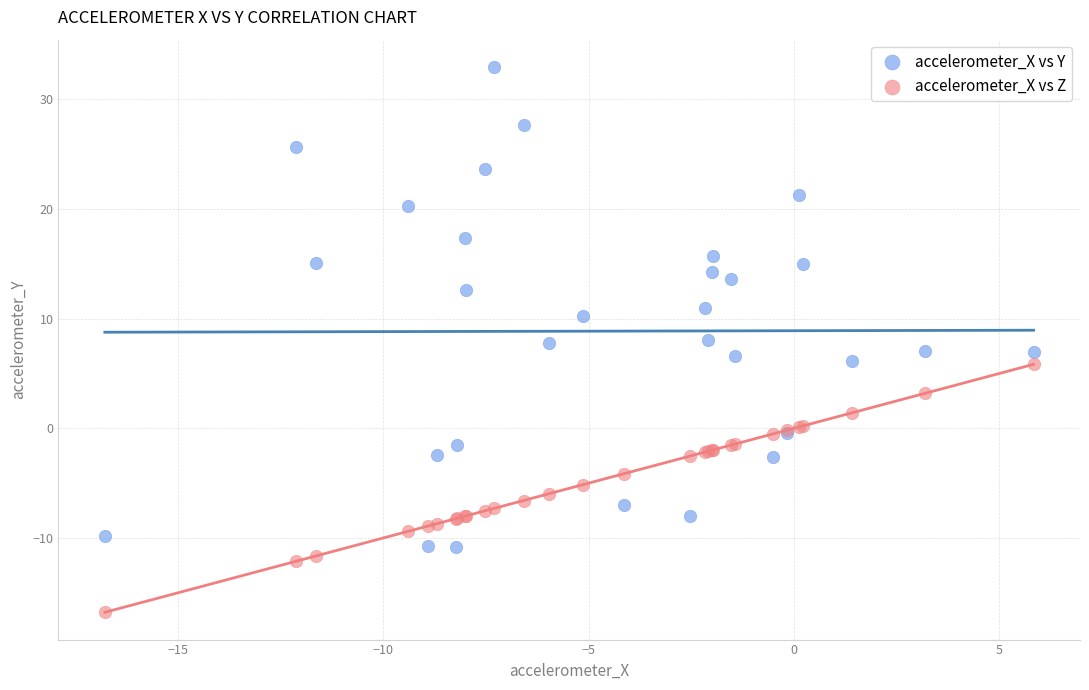

Which series reaches the maximum Y coordinate?

accelerometer_X vs Y